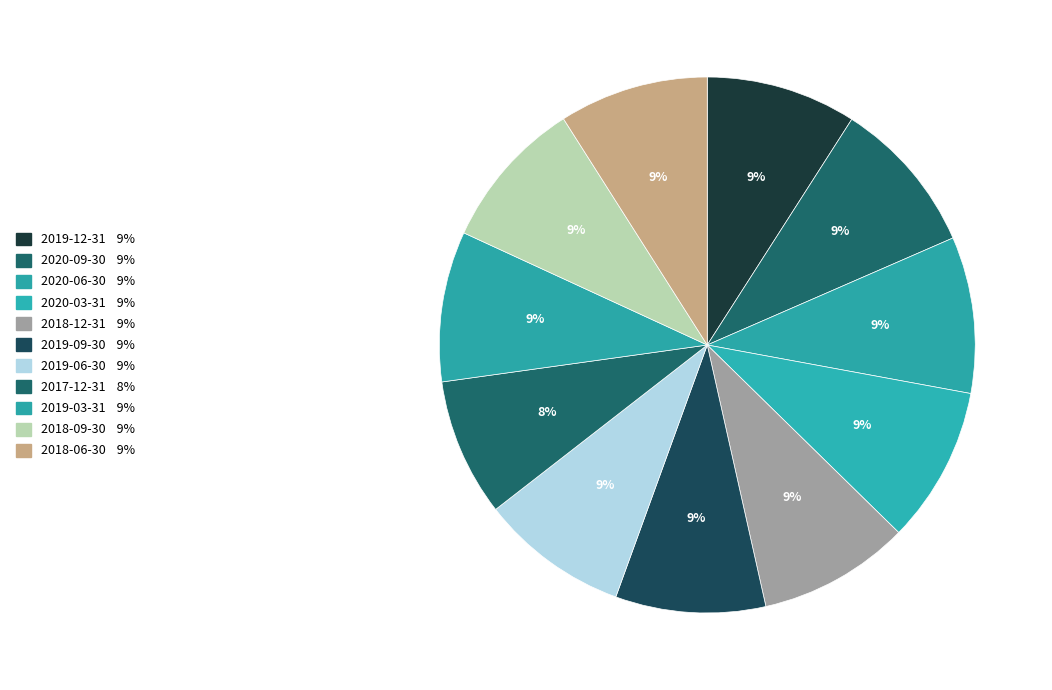

How many slices are in this pie chart?

11